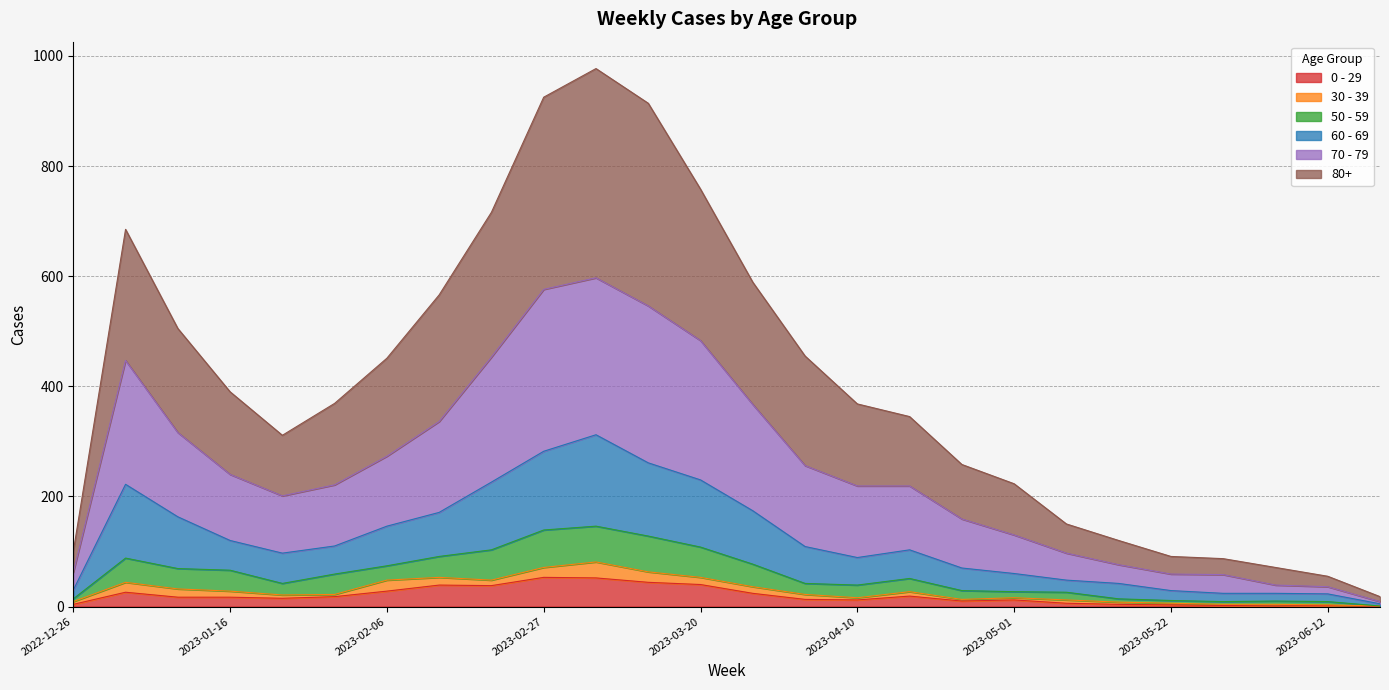

What are all the series names shown in the legend?

0 - 29, 30 - 39, 50 - 59, 60 - 69, 70 - 79, 80+